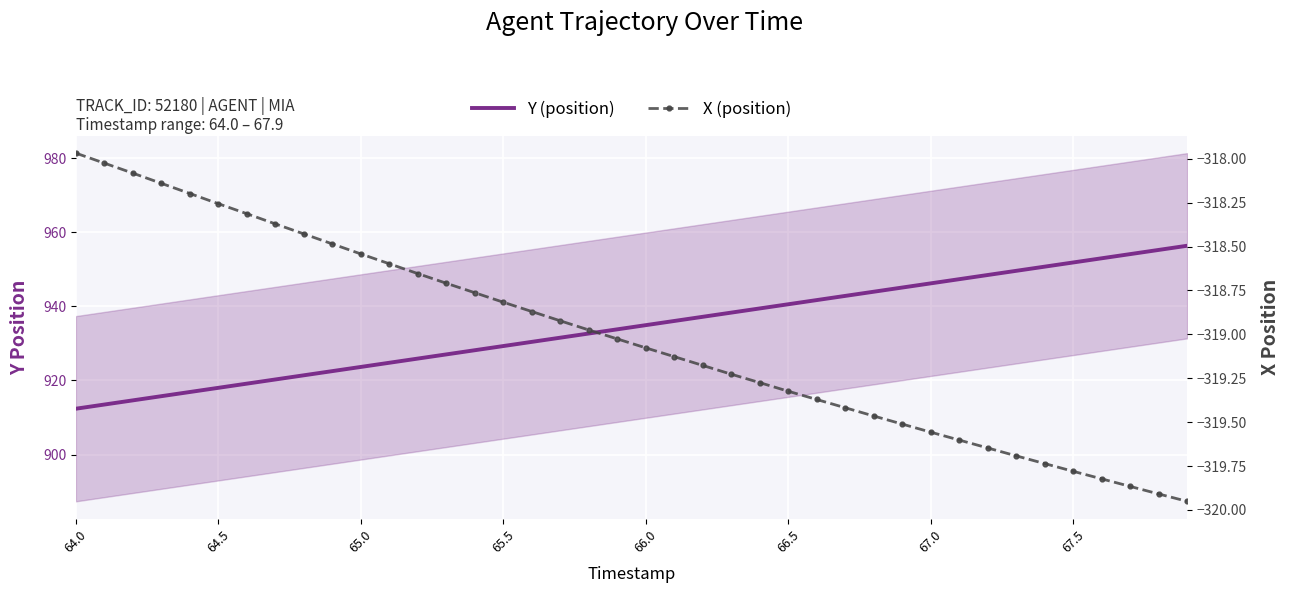

At which label does Y (position) first exceed 934?

66.0